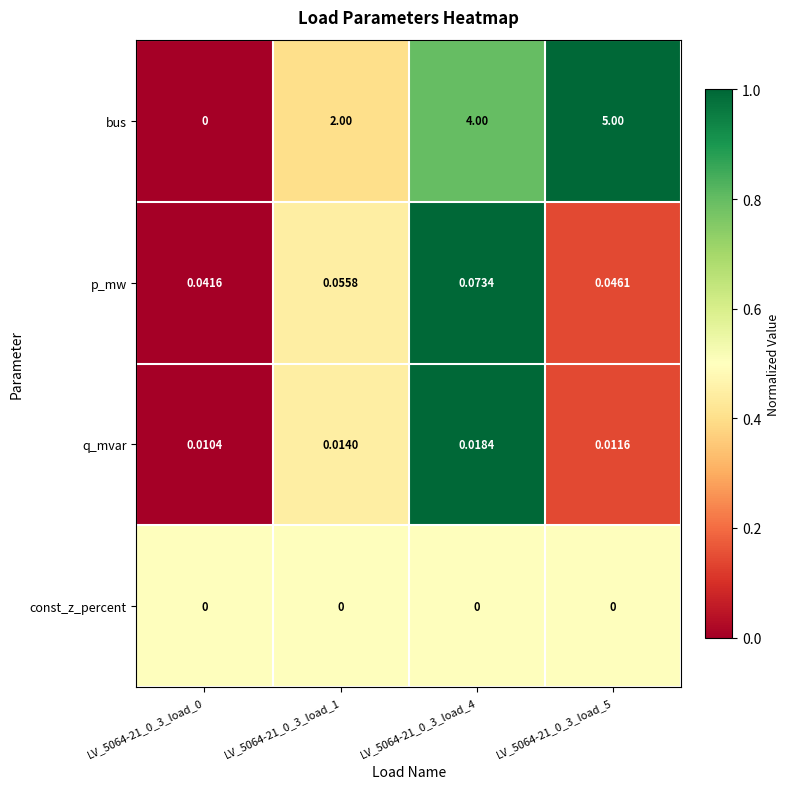

Which series changed the most between LV_5064-21_0_3_load_0 and LV_5064-21_0_3_load_1?

bus